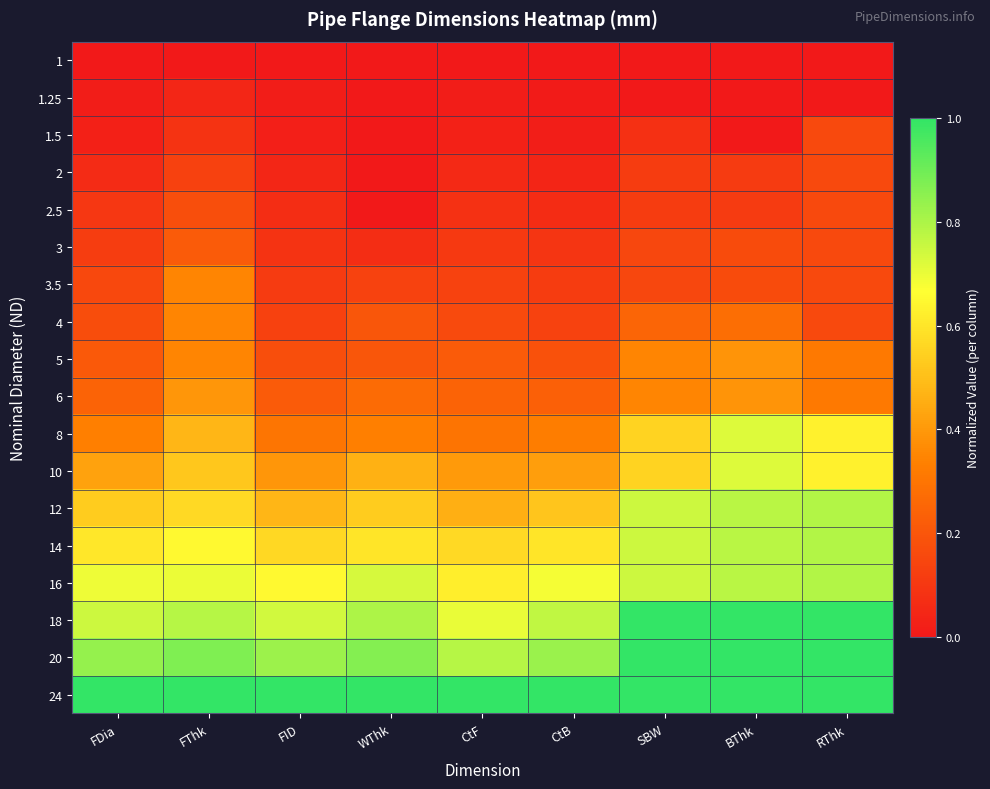

Which series has the largest total across all categories?

24